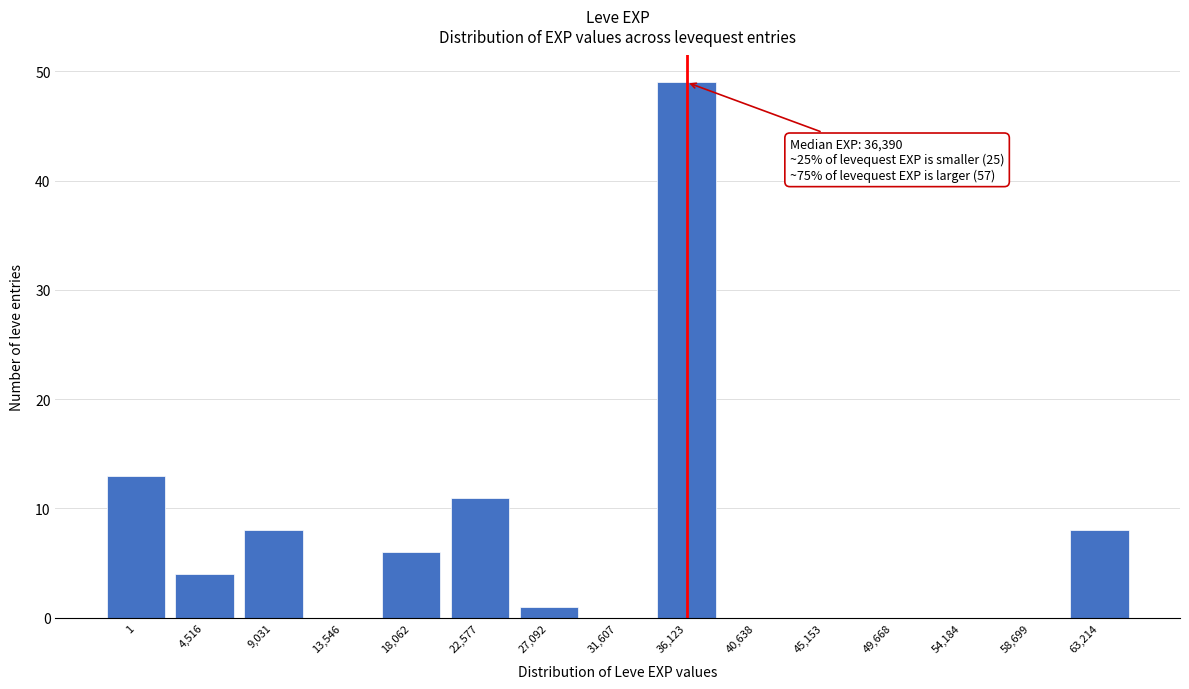

Reading left to right, what are all the values shown in this chart?

1=13	4,516=4	9,031=8	13,546=0	18,062=6	22,577=11	27,092=1	31,607=0	36,123=49	40,638=0	45,153=0	49,668=0	54,184=0	58,699=0	63,214=8